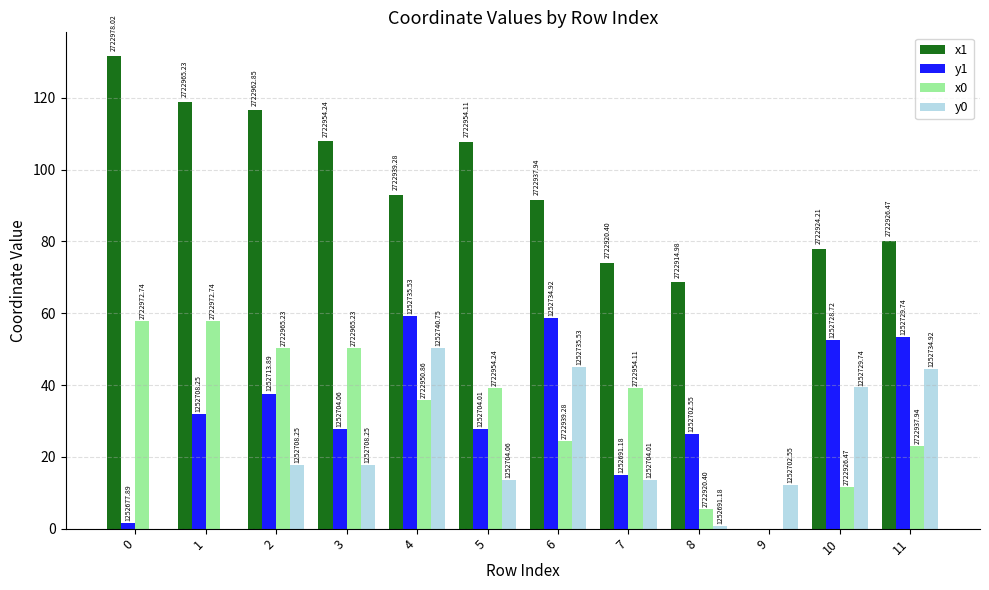

What are all the series names shown in the legend?

x1, y1, x0, y0